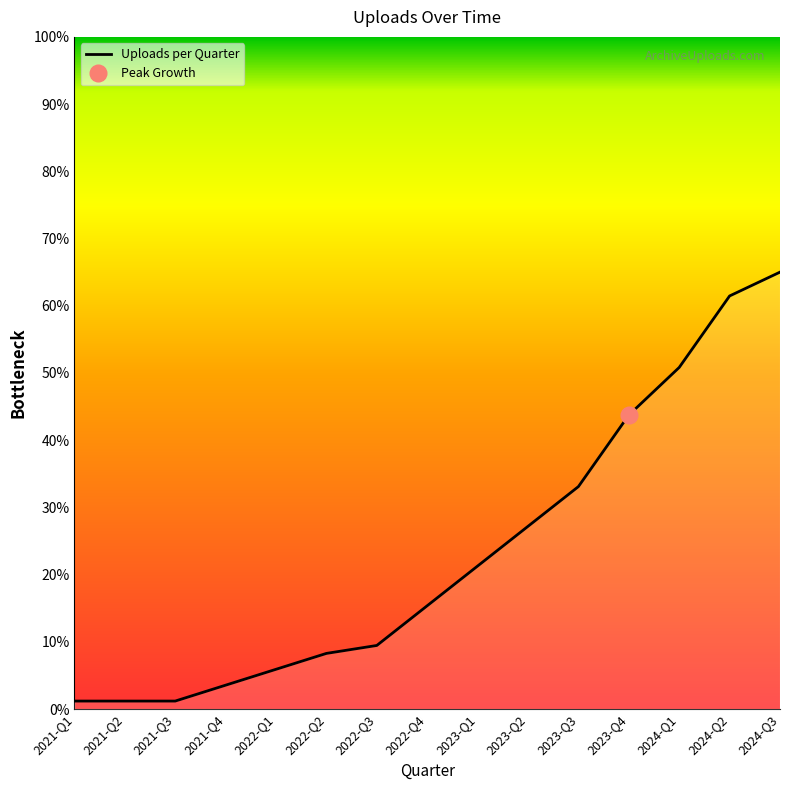

Where is the data nearest to the value 33?

2023-Q3